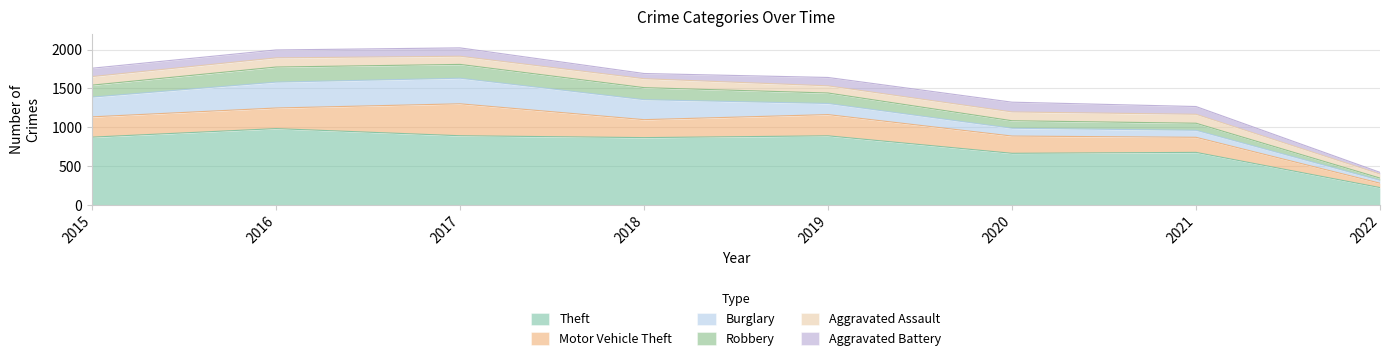

How many times do Aggravated Battery and Robbery cross each other?

2